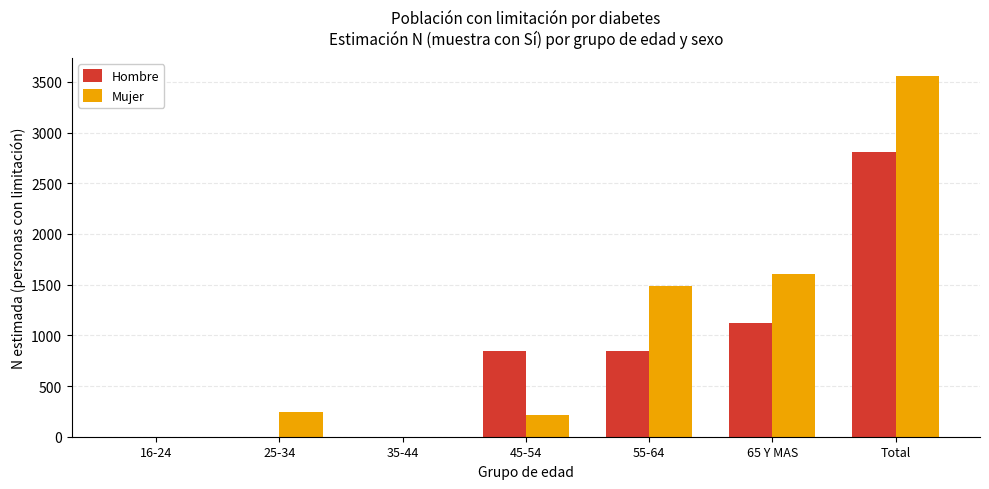

Is it true that Mujer equals -1766 at 16-24?

False